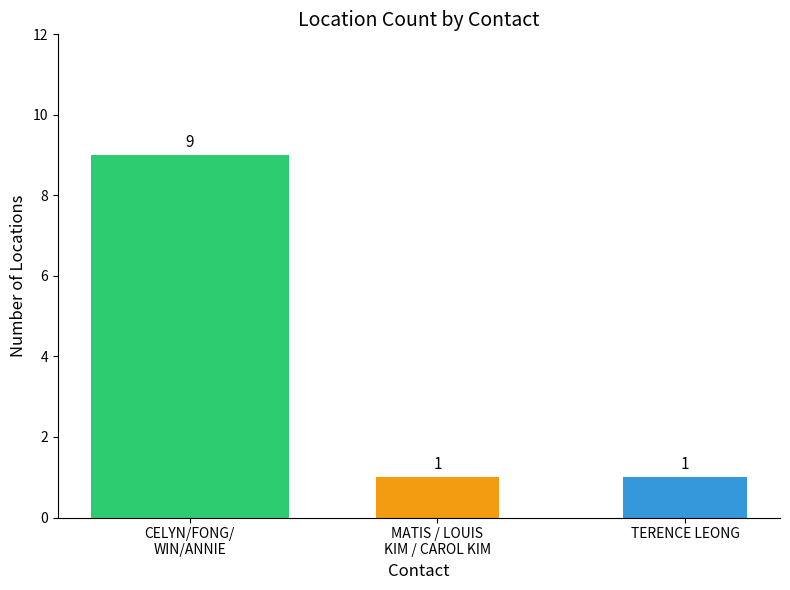

What is the sum of all values?

11